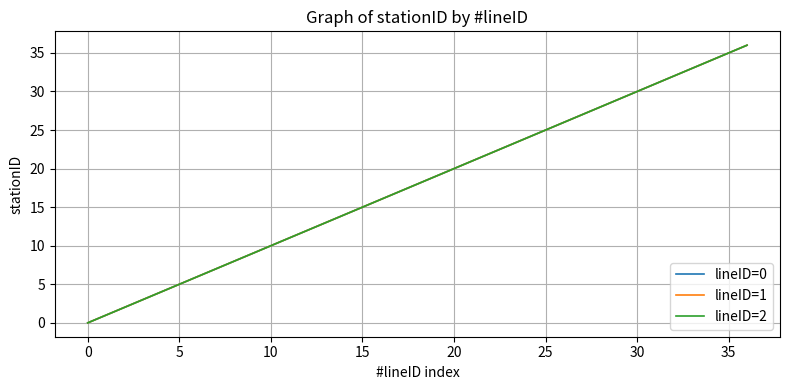

Does the chart display data point markers on the line(s)?

No